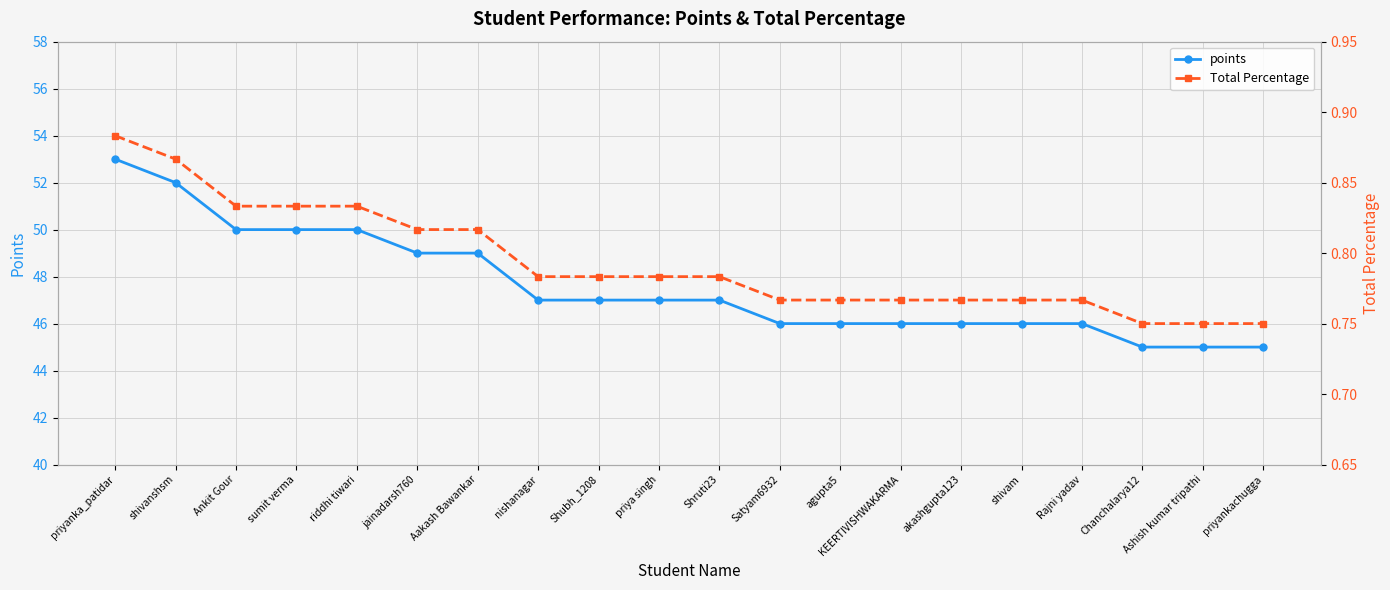

What is the sum of all points values?

952